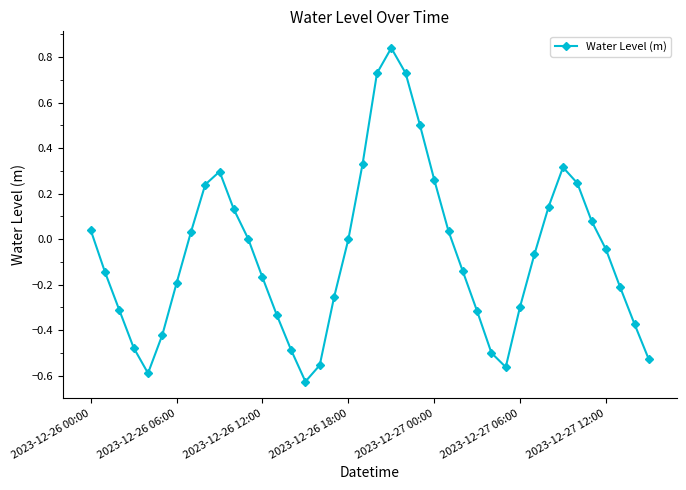

What is the difference between the second highest and second lowest values?

1.3